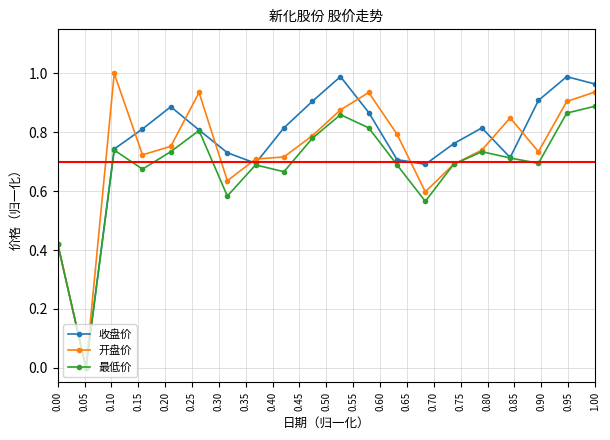

What is the sum of all 开盘价 values?

14.7